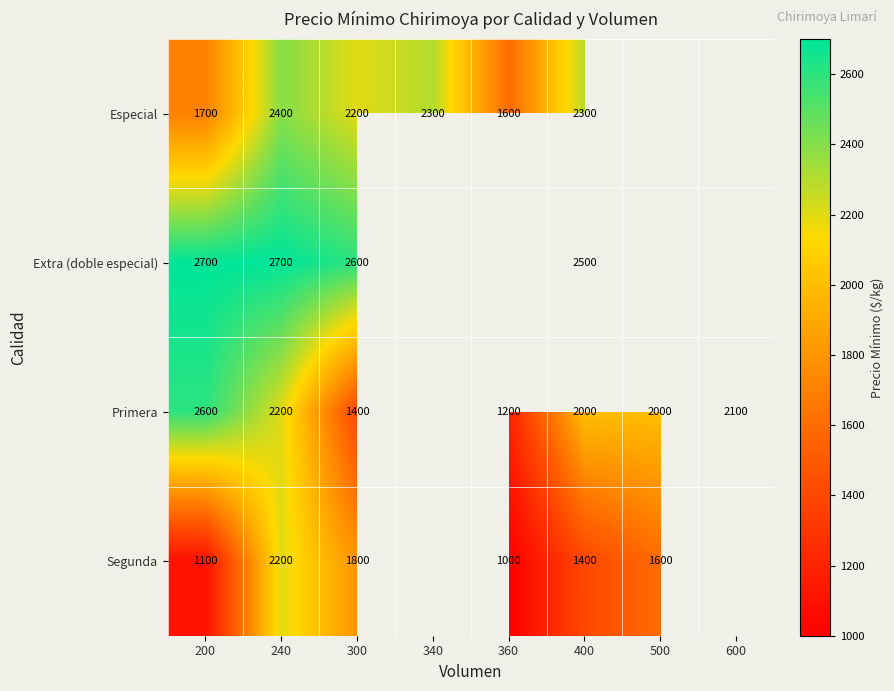

At how many categories does at least one series exceed 2214?

5